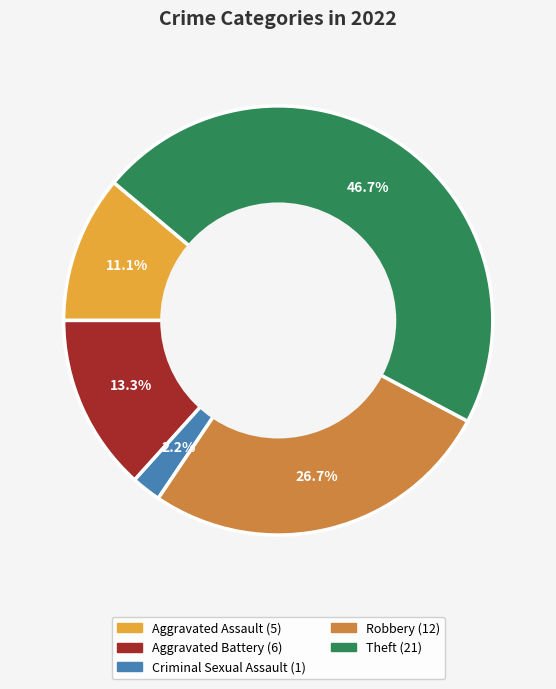

Is there any slice that represents more than half of the pie?

No